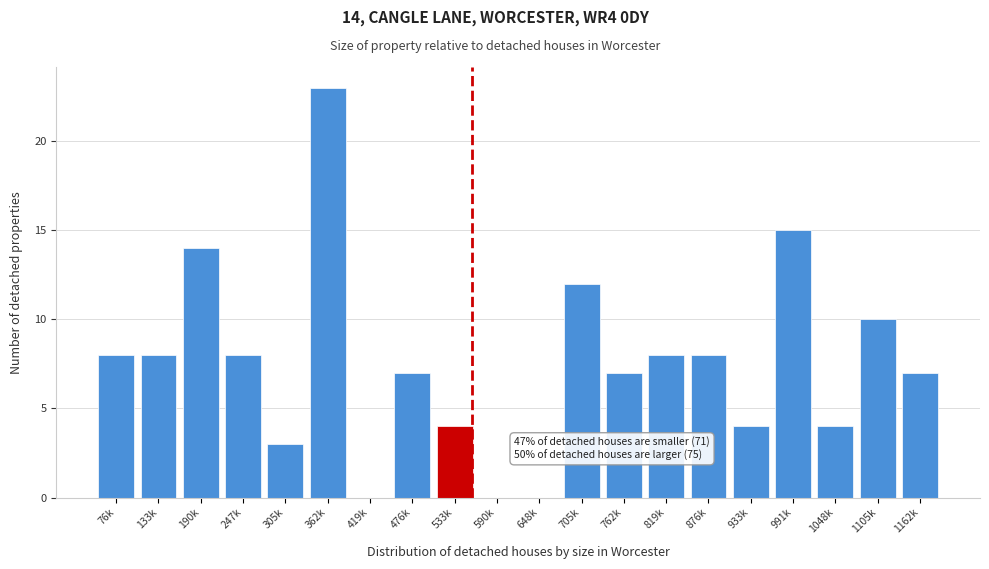

Reading right to left, transcribe all the data shown in this chart.

1162k=7	1105k=10	1048k=4	991k=15	933k=4	876k=8	819k=8	762k=7	705k=12	648k=0	590k=0	533k=4	476k=7	419k=0	362k=23	305k=3	247k=8	190k=14	133k=8	76k=8